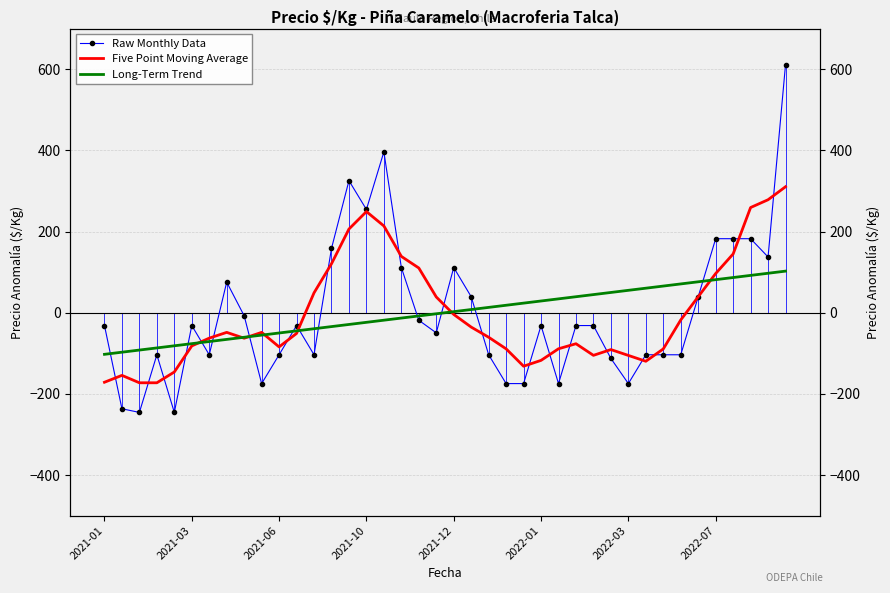

What is the minimum value for Raw Monthly Data?

-245.6